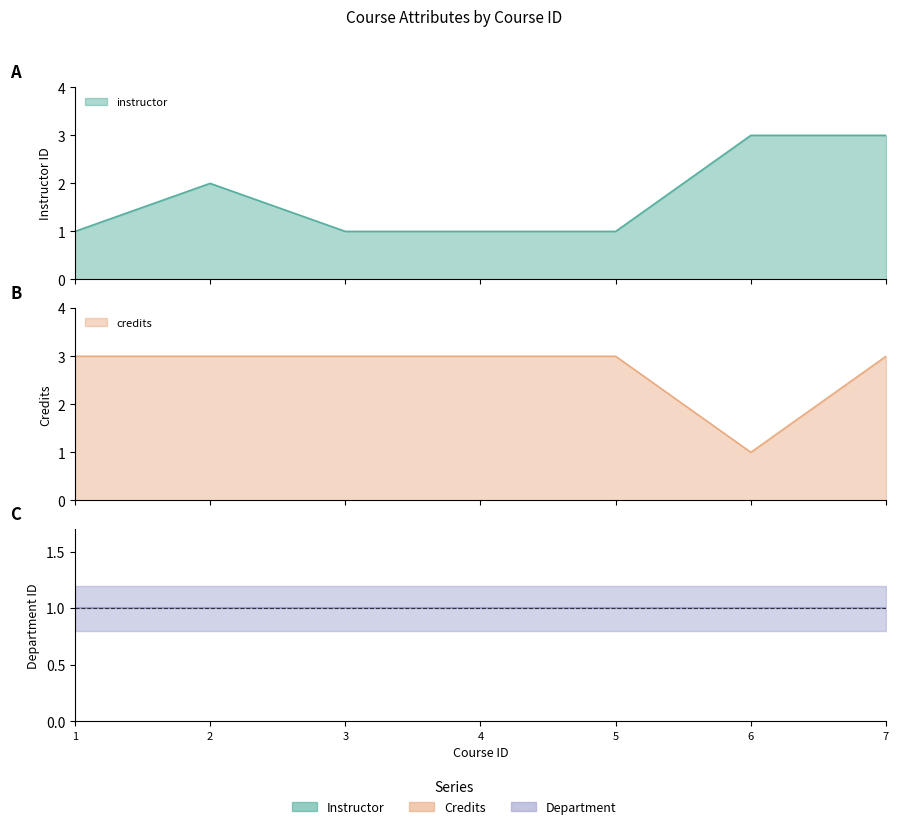

Between which two adjacent categories do instructor and credits first intersect?

5 and 6